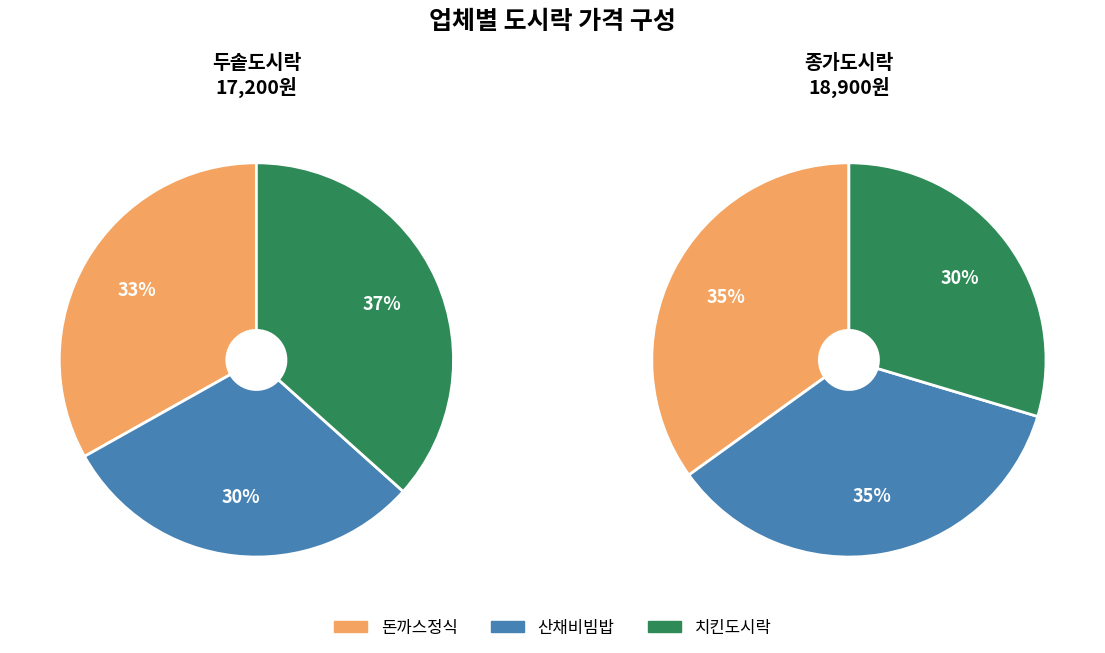

To the nearest percent, what is the combined percentage of 산채비빔밥 and 돈까스정식?

63%